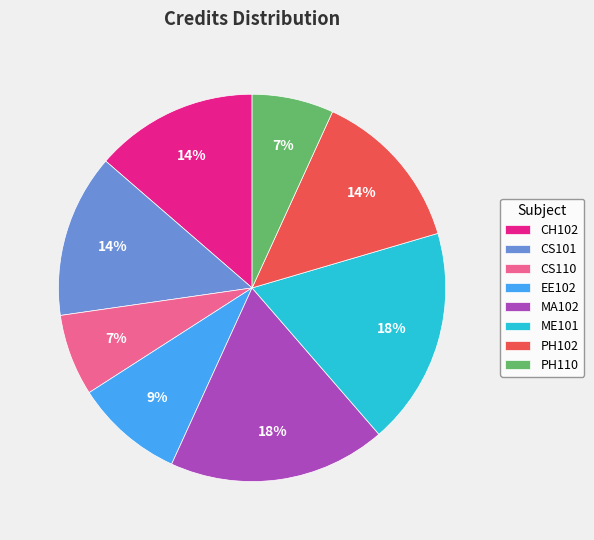

What is the ratio of the value at EE102 to the value at ME101?

0.5